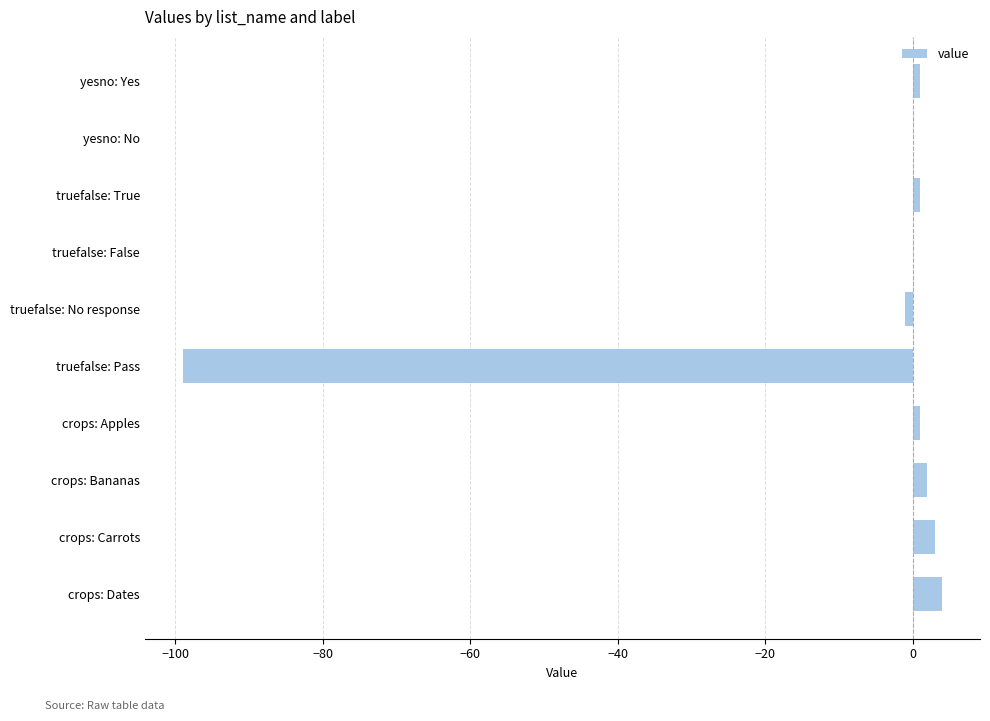

What is the sum of all values?

-88